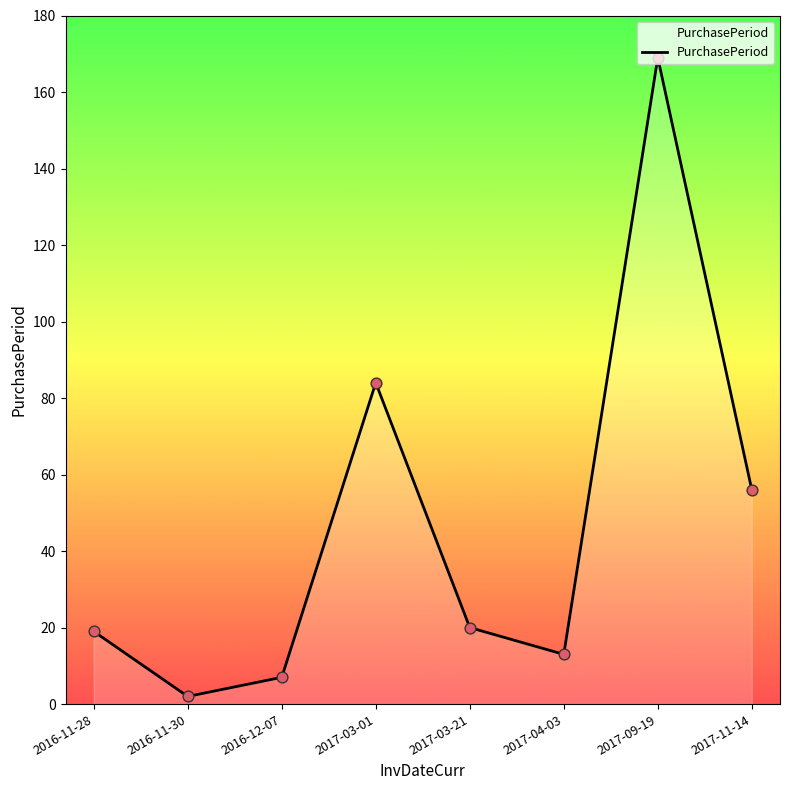

What is the change in value from 2016-11-30 to 2017-03-21?

+18